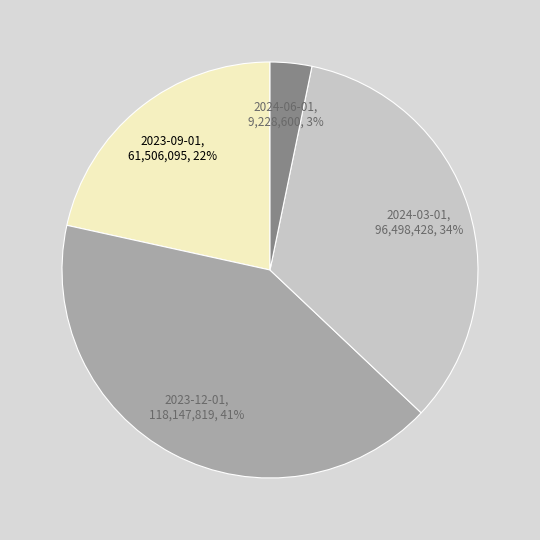

To the nearest percent, what is the difference between the largest and smallest slice percentages?

38%